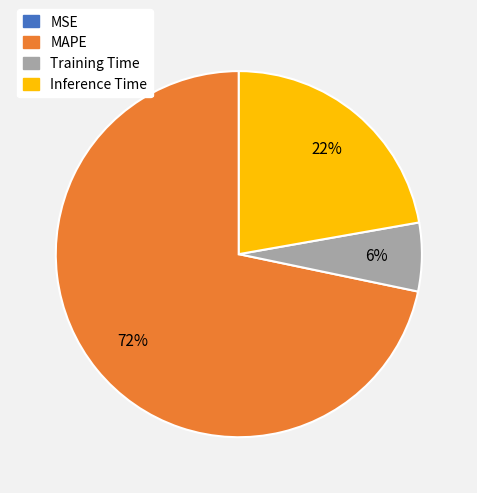

Is there any slice that represents more than half of the pie?

Yes